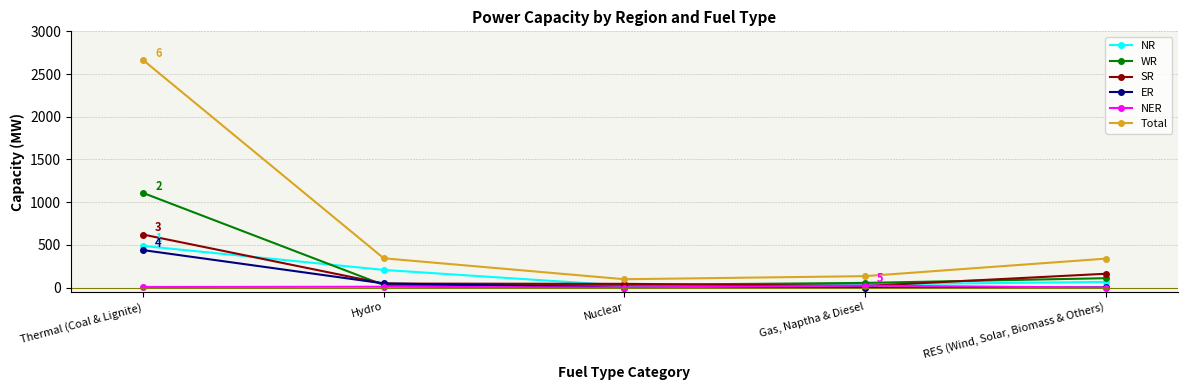

True or false: Total has a value of 343 at Hydro.

True